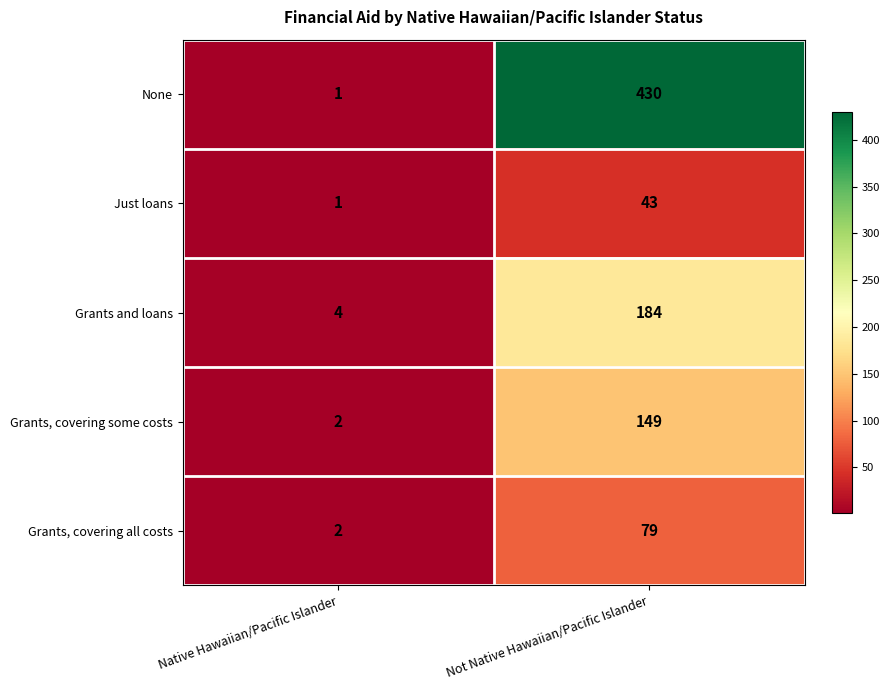

What is the spread (max minus min) of values at Not Native Hawaiian/Pacific Islander?

387